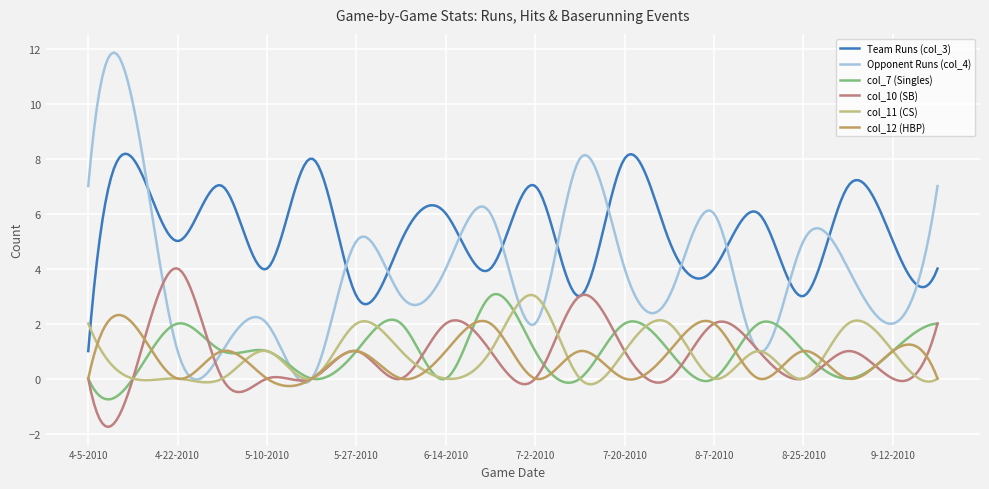

What is the difference between the maximum and minimum values in the col_10 (SB) series?

5.8